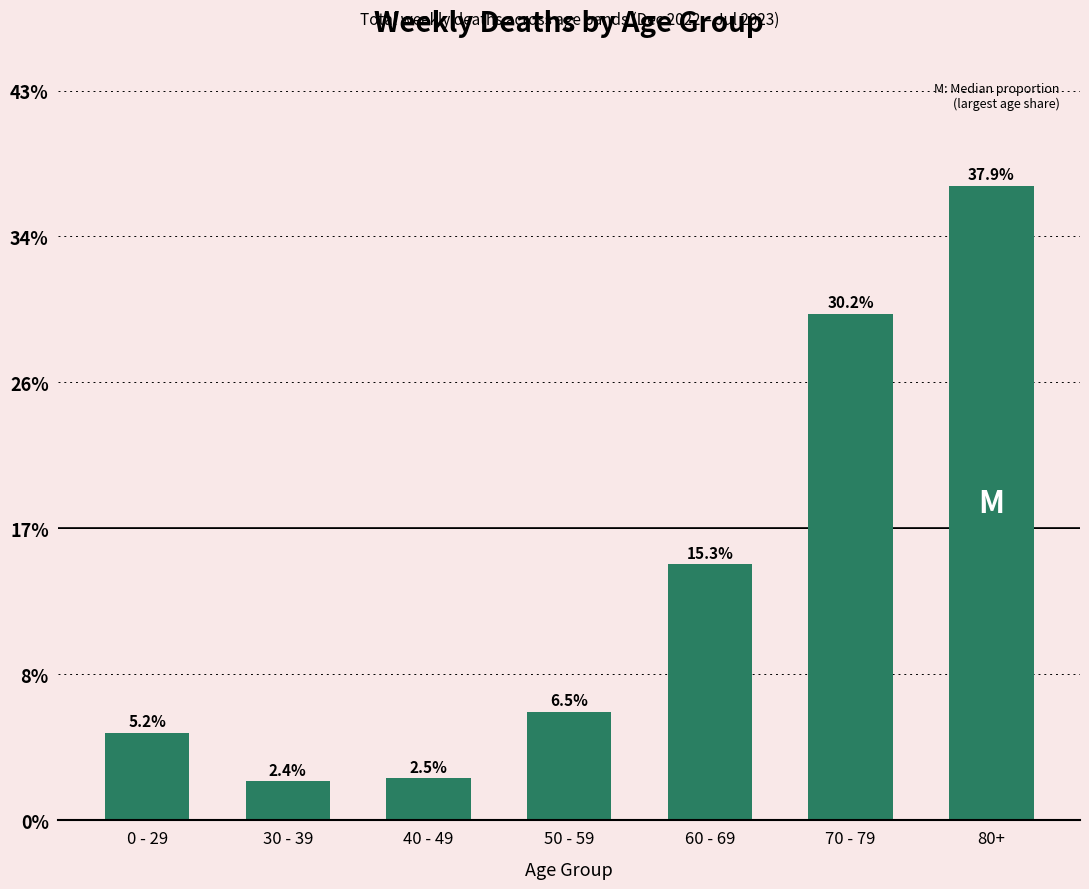

Reading left to right, extract all data points from this chart.

0 - 29=0.1	30 - 39=0.0	40 - 49=0.0	50 - 59=0.1	60 - 69=0.2	70 - 79=0.3	80+=0.4